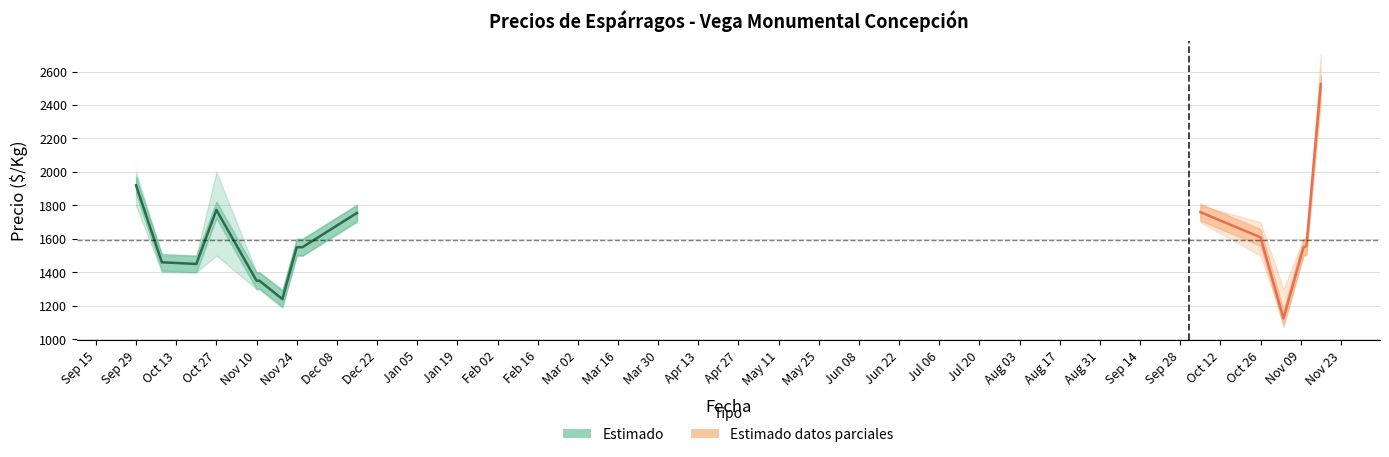

At which label does Precio promedio ponderado reach its peak?

2022-11-16